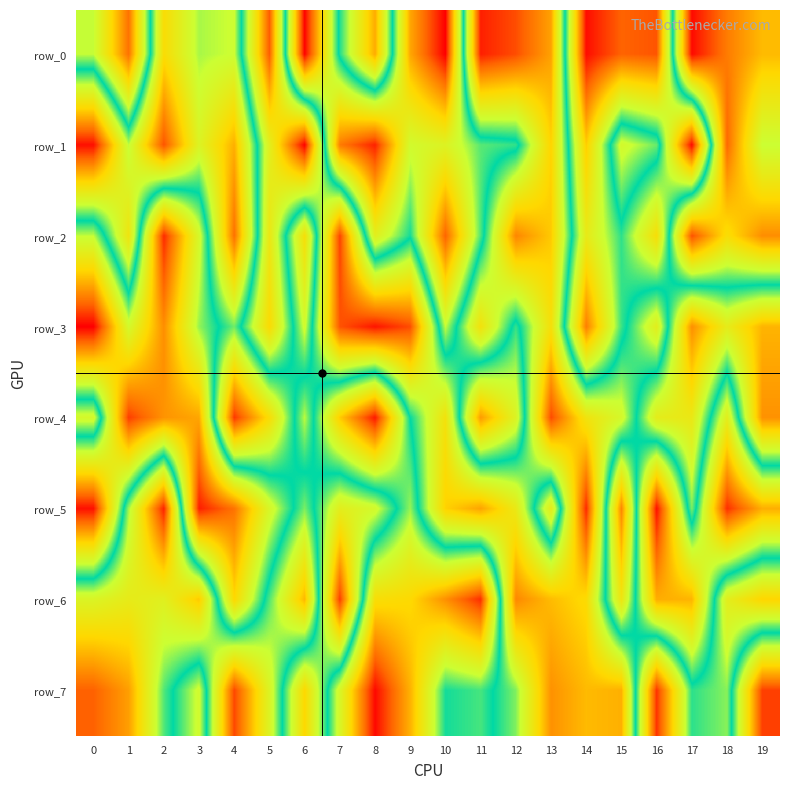

Is it true that row_3 equals 898095 at 10?

False